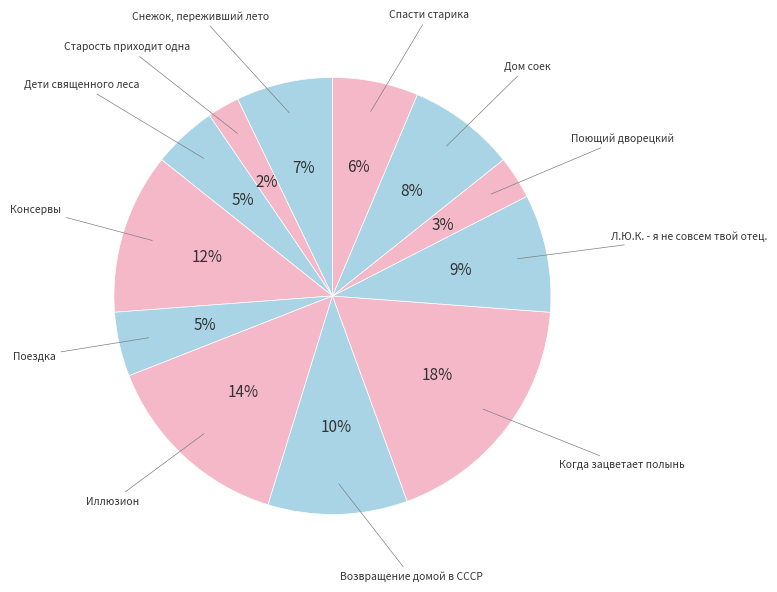

Is it true that Спасти старика is 1% of the pie?

False